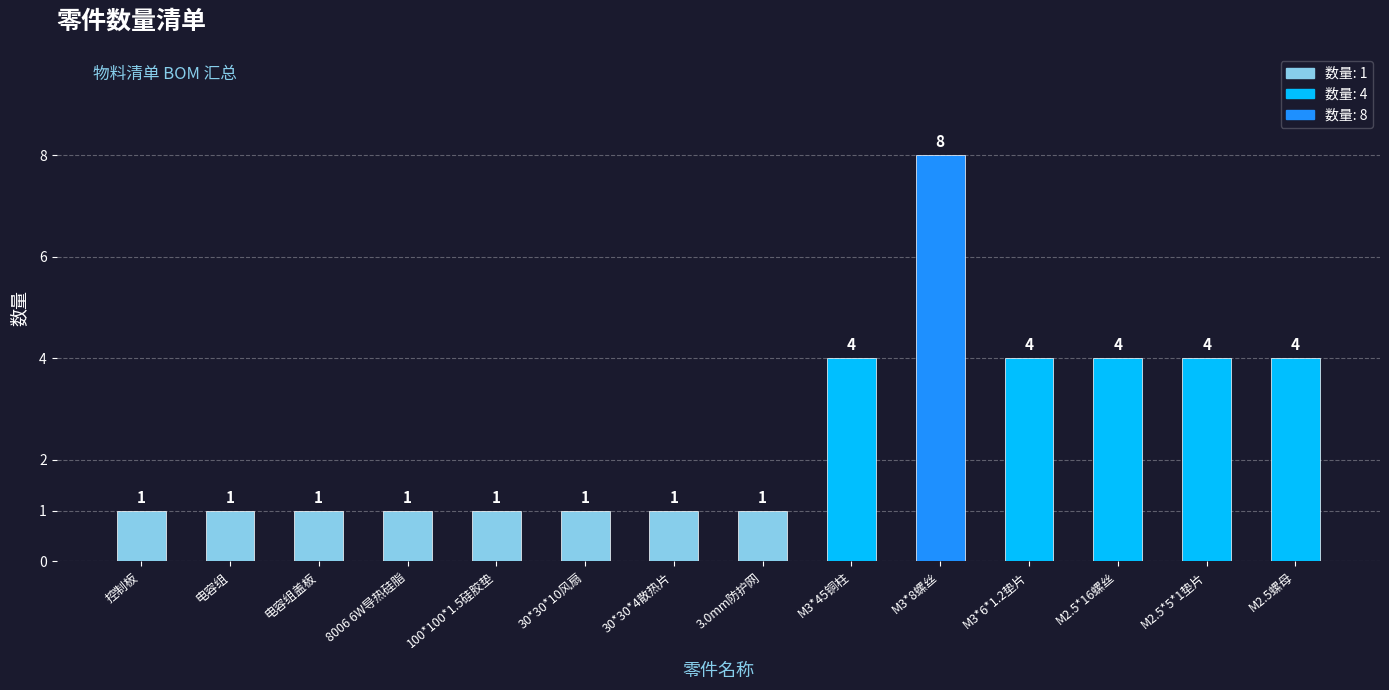

What is the difference between the second highest and minimum values?

3